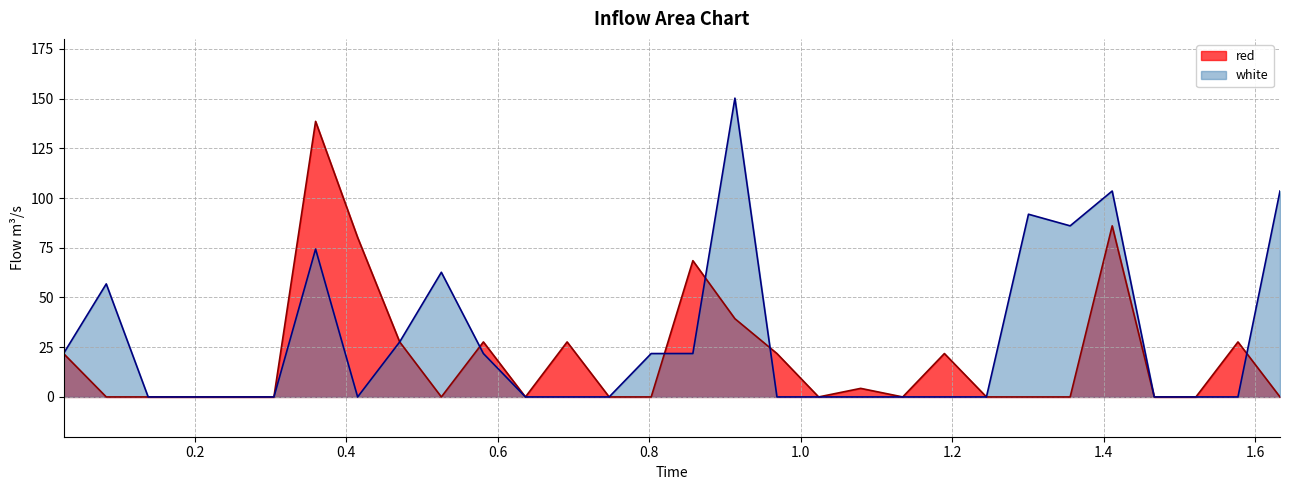

How many lines are shown in the chart?

2